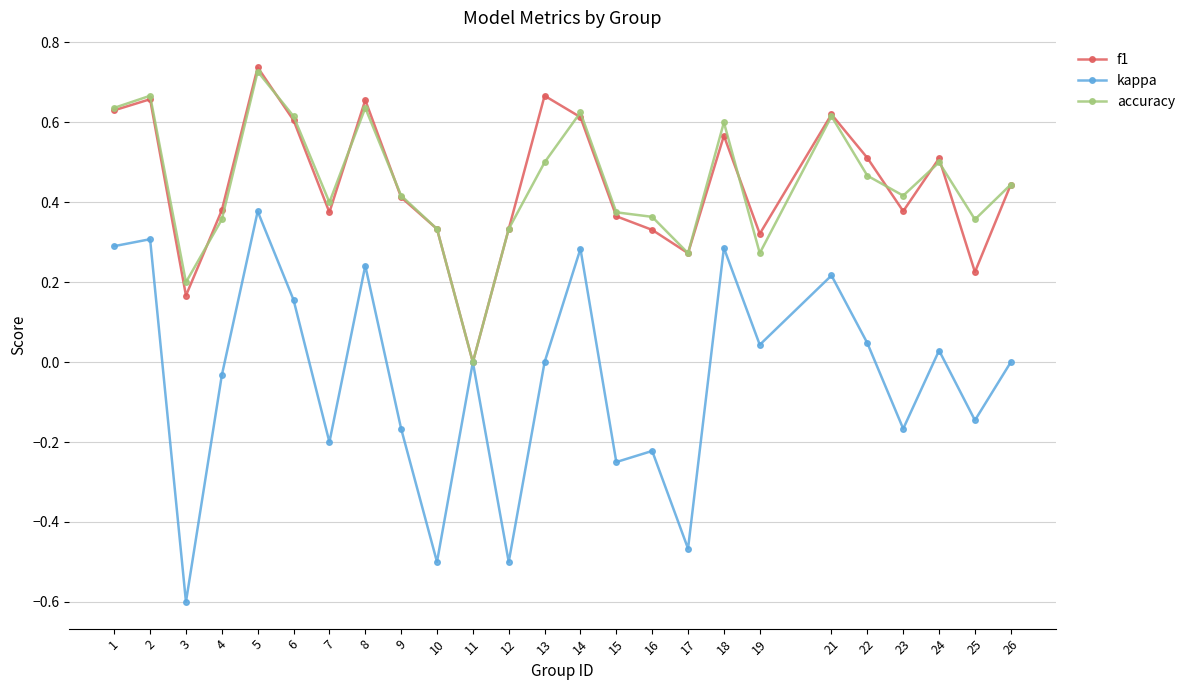

At which category does kappa reach its first local valley?

3